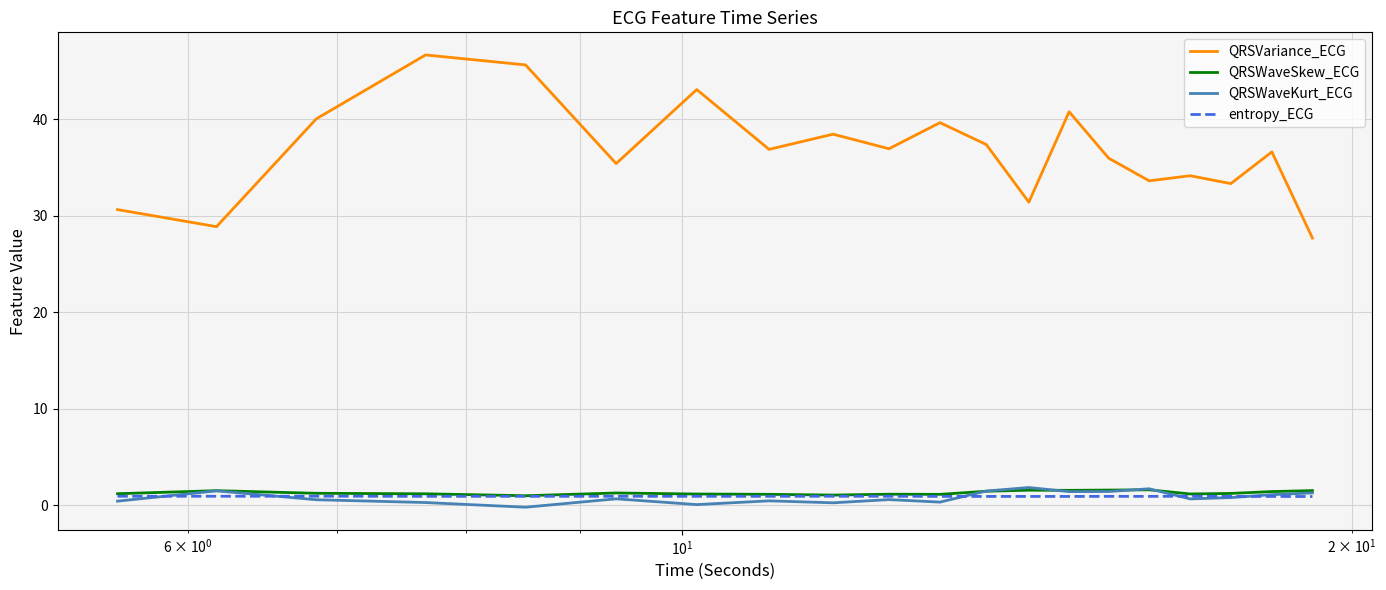

Which series has the largest total across all categories?

QRSVariance_ECG